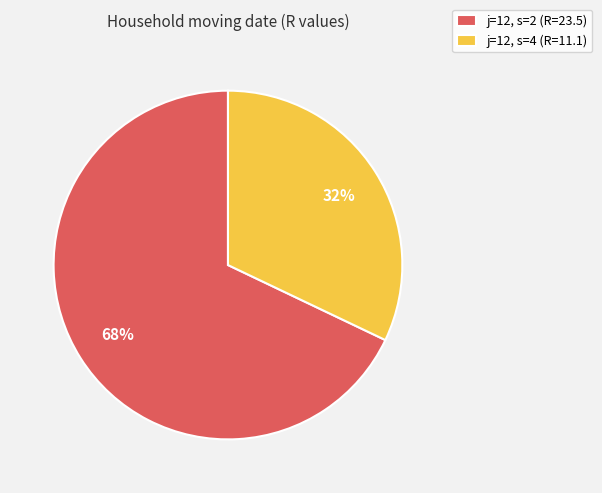

Is it true that j=12, s=2 is 68% of the pie?

True